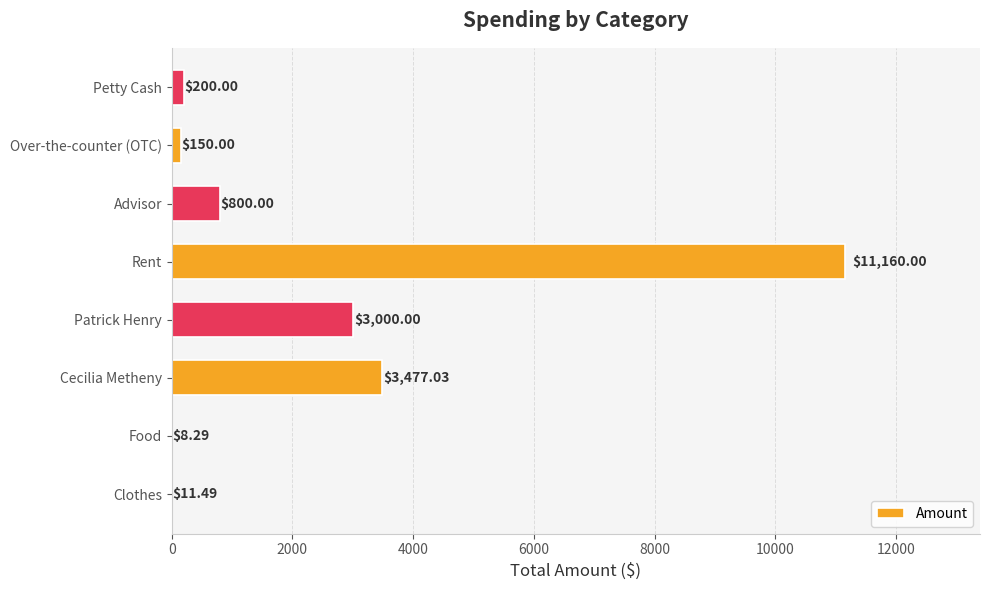

What is the sum of the values at Clothes and Patrick Henry?

3011.5